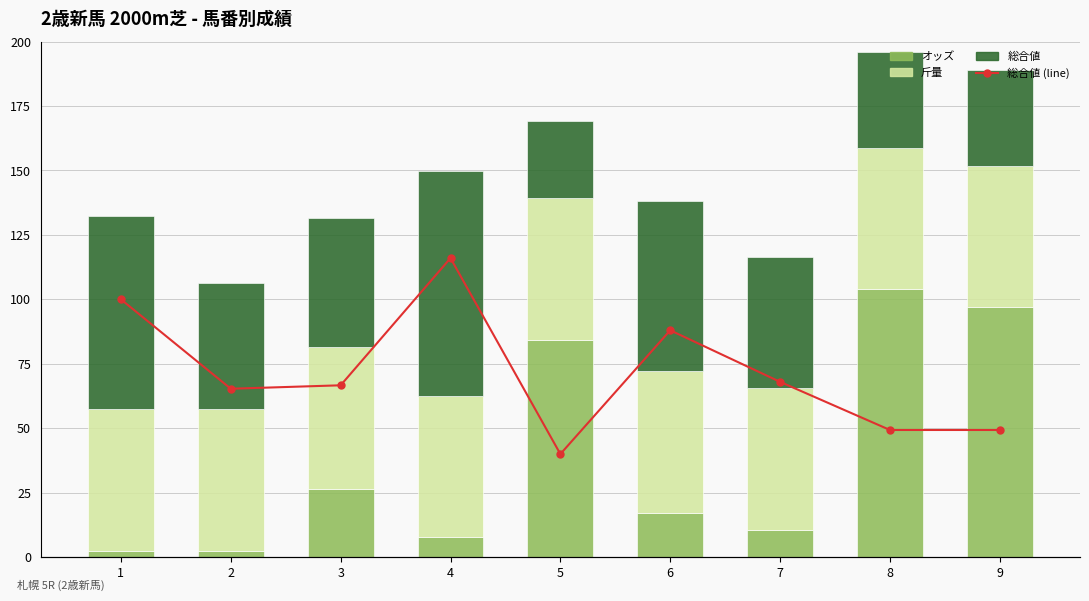

How many values in the 総合値 (line) series are below 50?

4